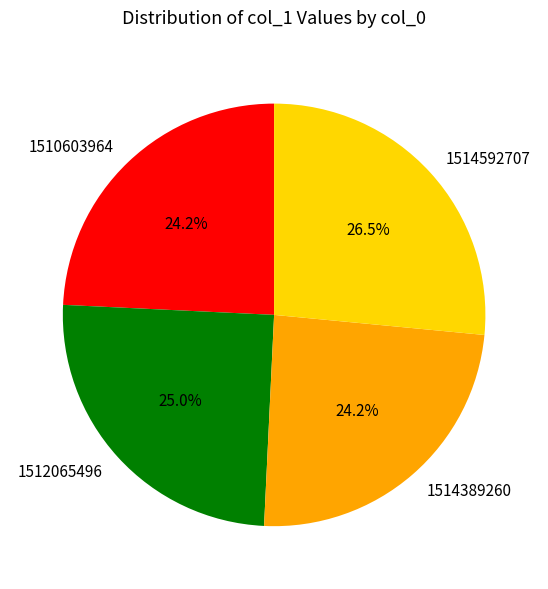

To the nearest percent, what portion does 1514389260 represent?

24%